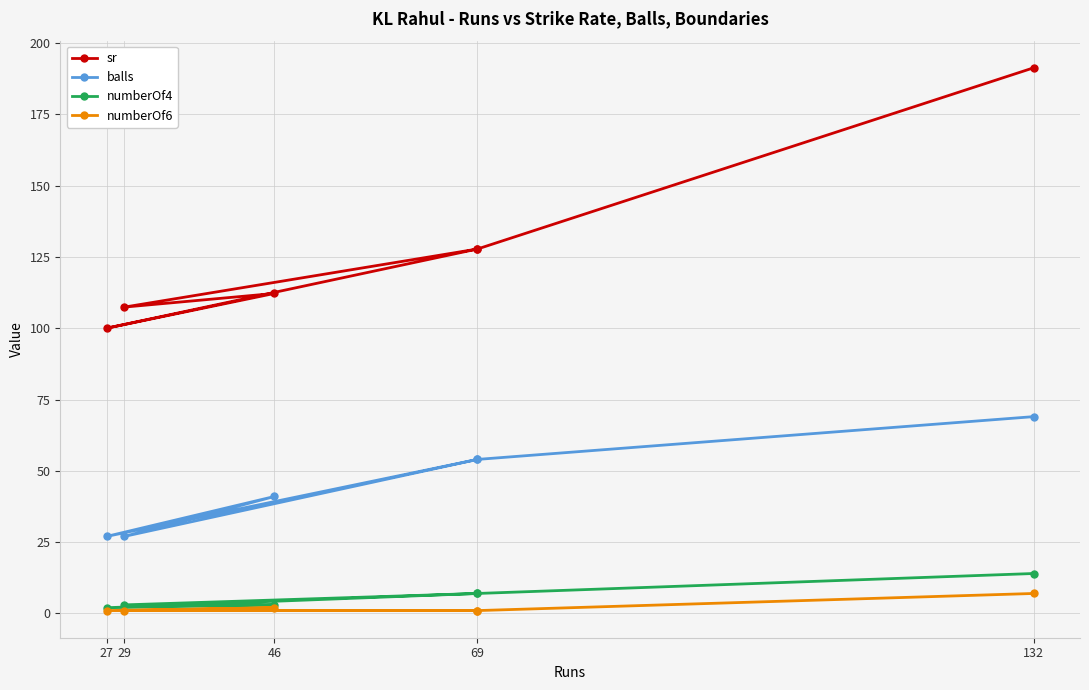

The numberOf6 series shows 0.2 at 27. True or false?

False